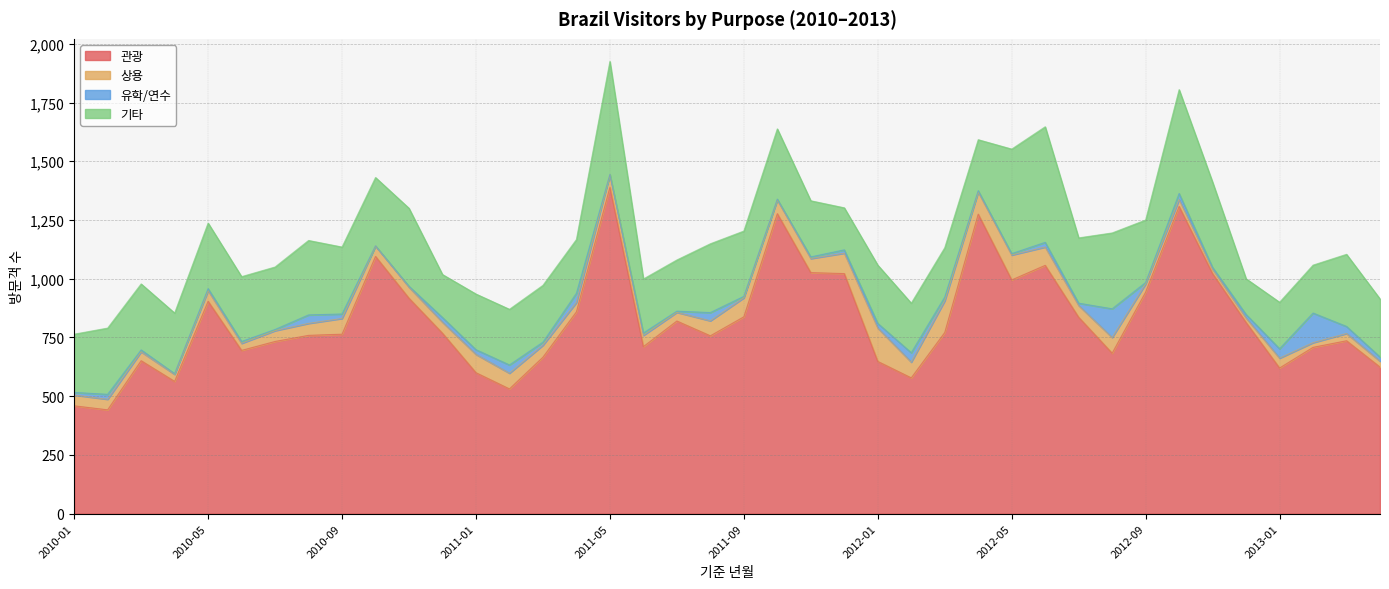

What is the sum of all 유학/연수 values?

844